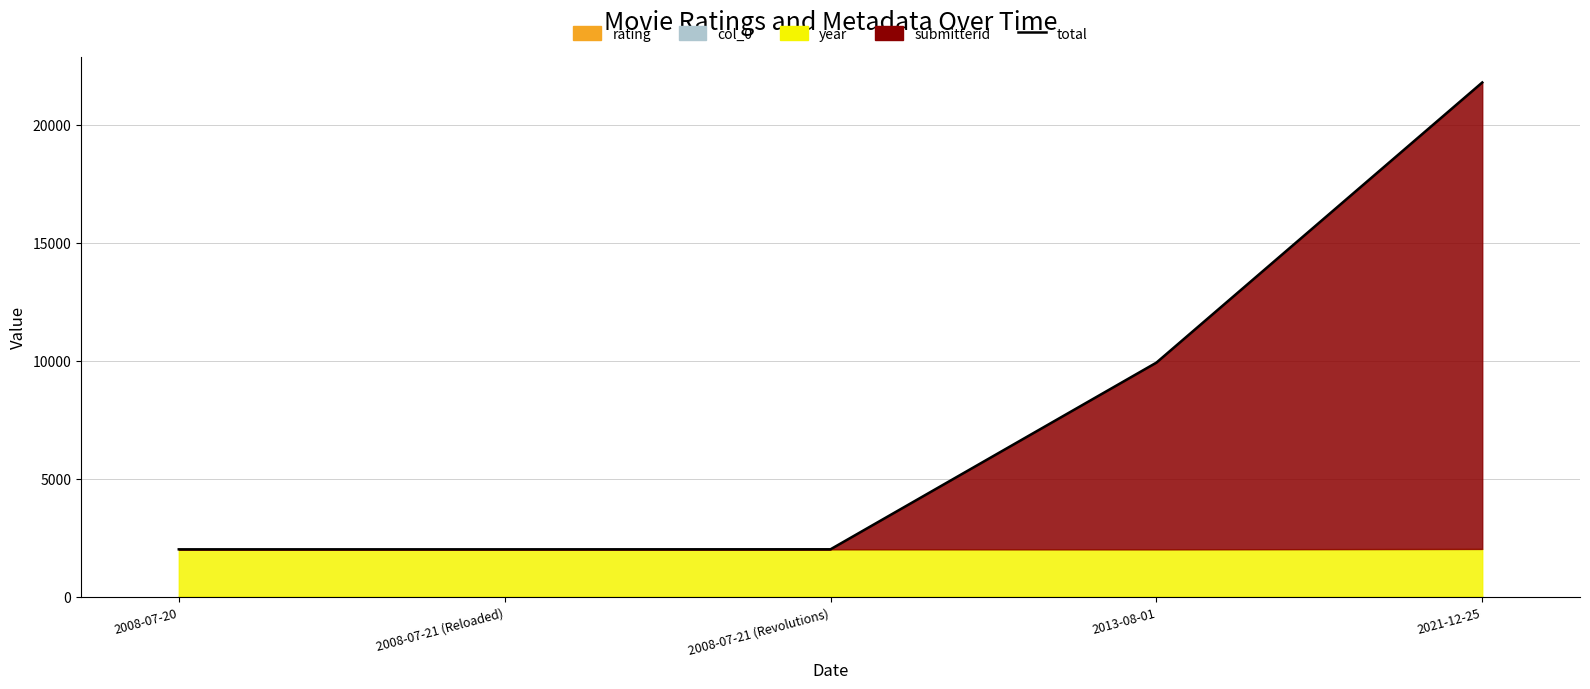

At which category does the chart reach its peak across all series?

2021-12-25